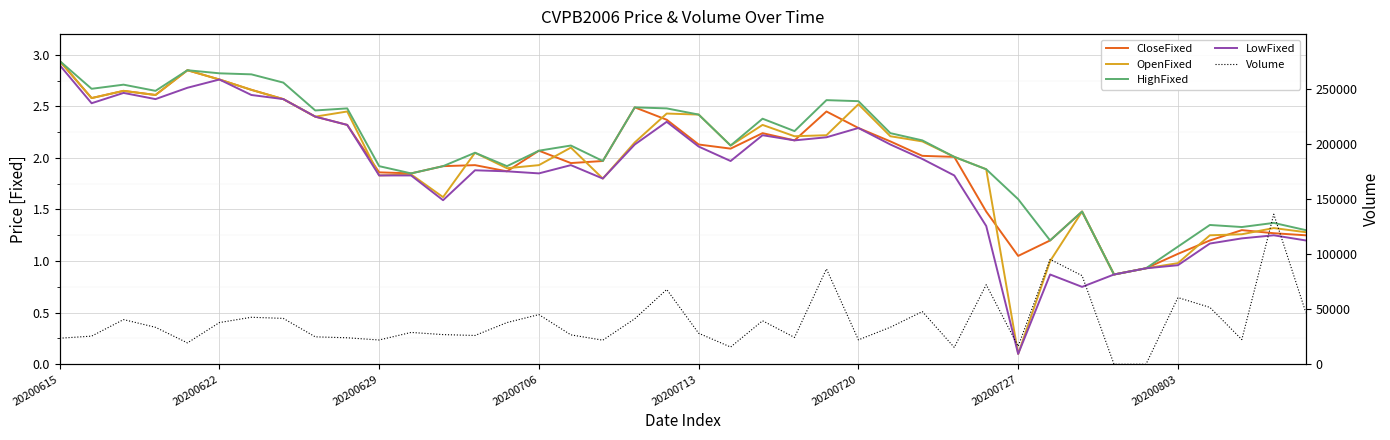

True or false: Volume has a value of 35318.5 at 23.

False